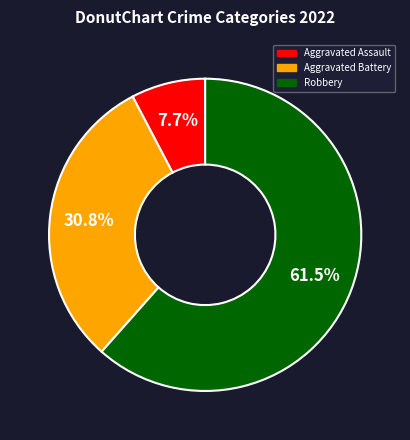

What is the total percentage of Robbery and Aggravated Battery?

92.3%